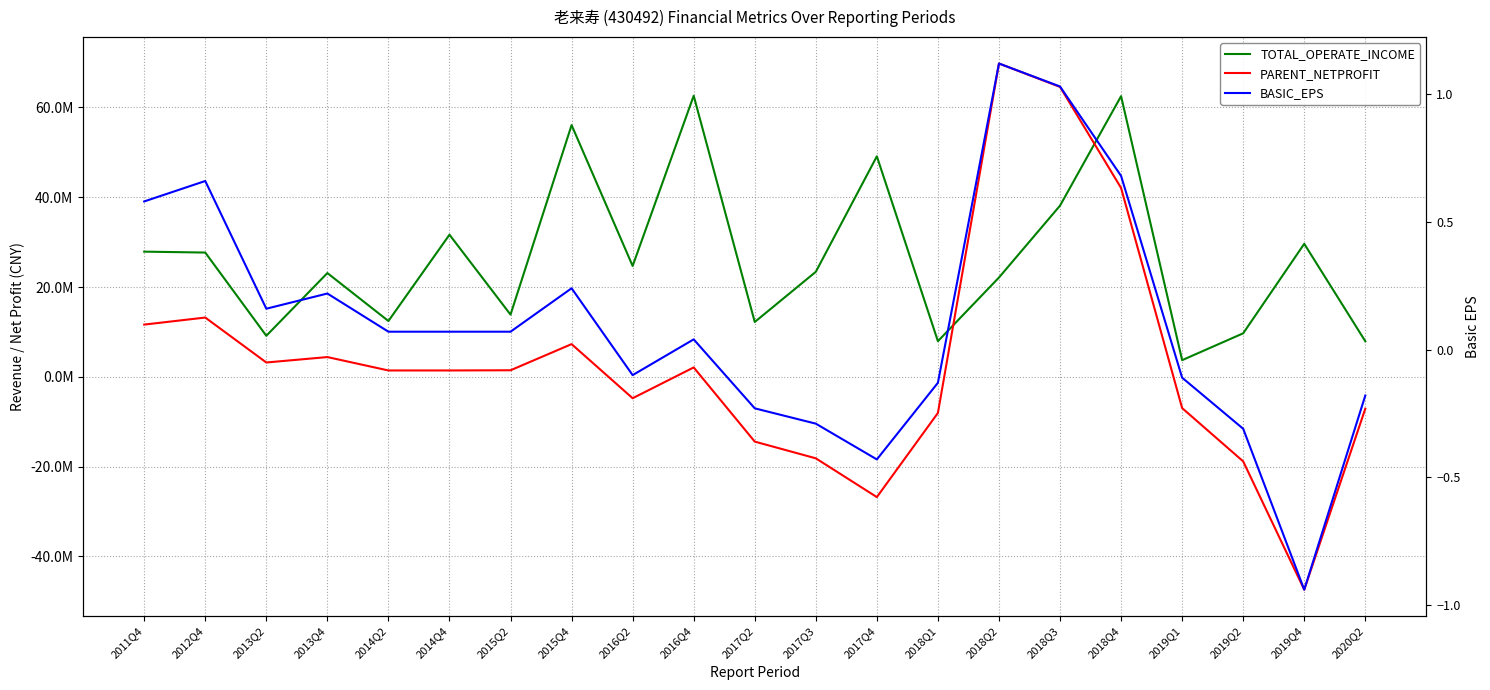

Is the value of PARENT_NETPROFIT at 2018Q2 greater than the value of TOTAL_OPERATE_INCOME at 2015Q2?

Yes